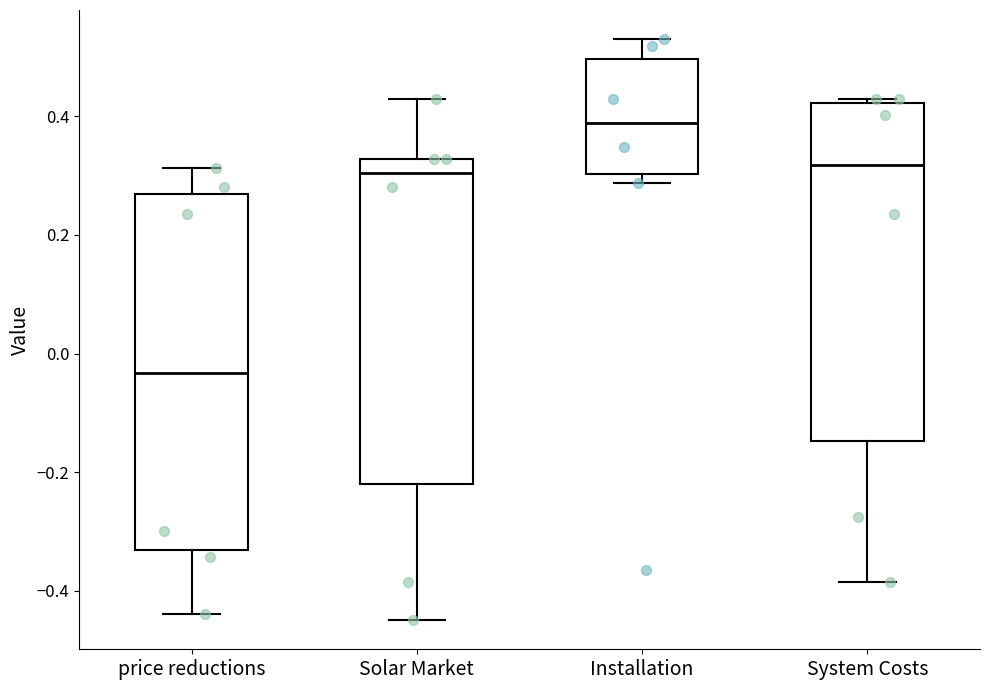

Reading left to right, read every box against the y-axis: the position of its median line, the range the box covers, and the ends of its whiskers. The values are not printed on the chart, so give them approximately, as read against the axis.

price reductions: median -0.04, box -0.34 to 0.26, whiskers -0.44 to 0.32
Solar Market: median 0.30, box -0.22 to 0.32, whiskers -0.44 to 0.42
Installation: median 0.38, box 0.30 to 0.50, whiskers 0.28 to 0.52
System Costs: median 0.32, box -0.14 to 0.42, whiskers -0.38 to 0.42 (just above the box's upper edge)